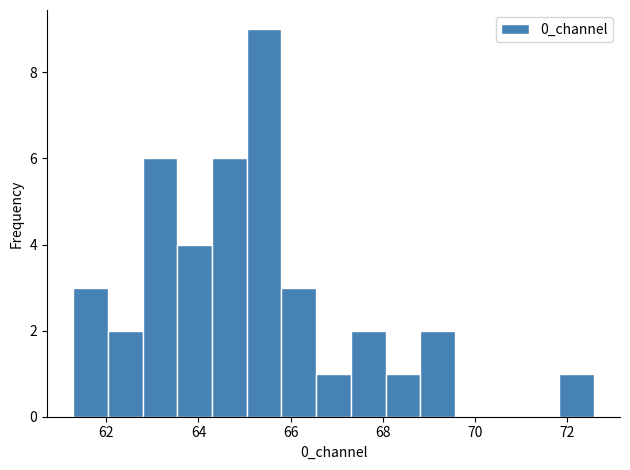

Read against the x-axis, roughly where is the centre of the tallest bar?

65.4